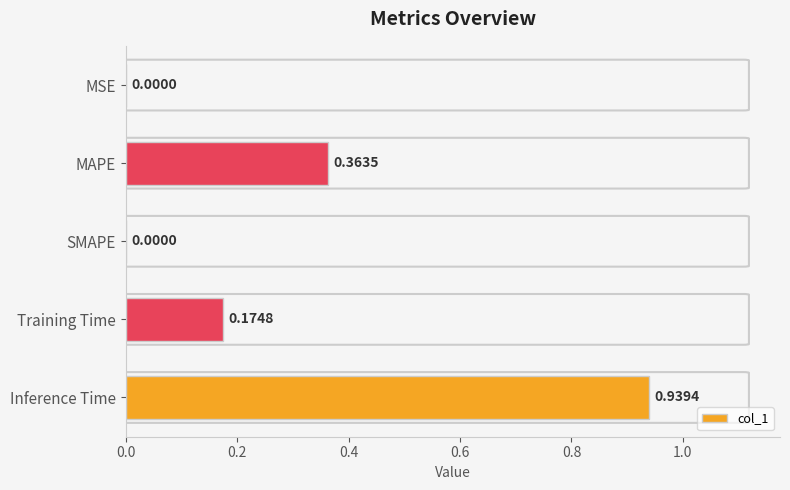

What is the sum of all values?

1.5